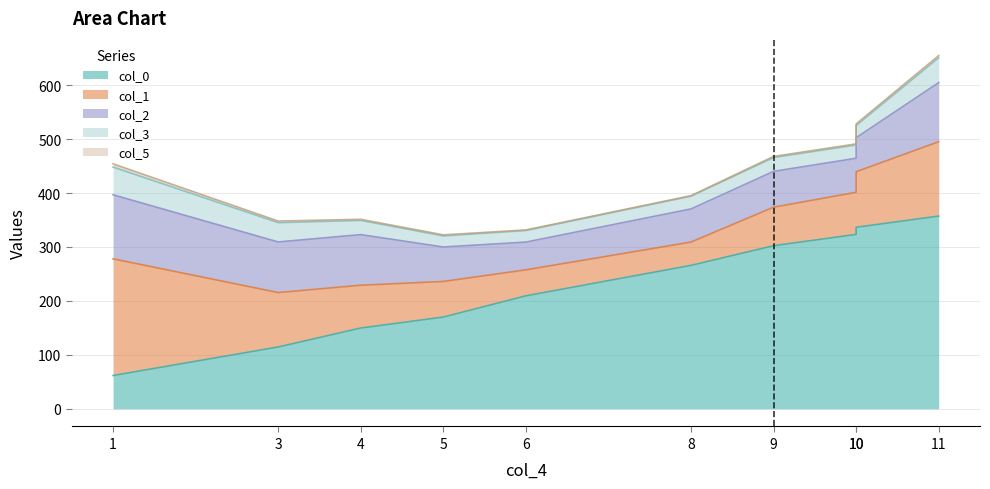

Which series has the widest spread of values?

col_0